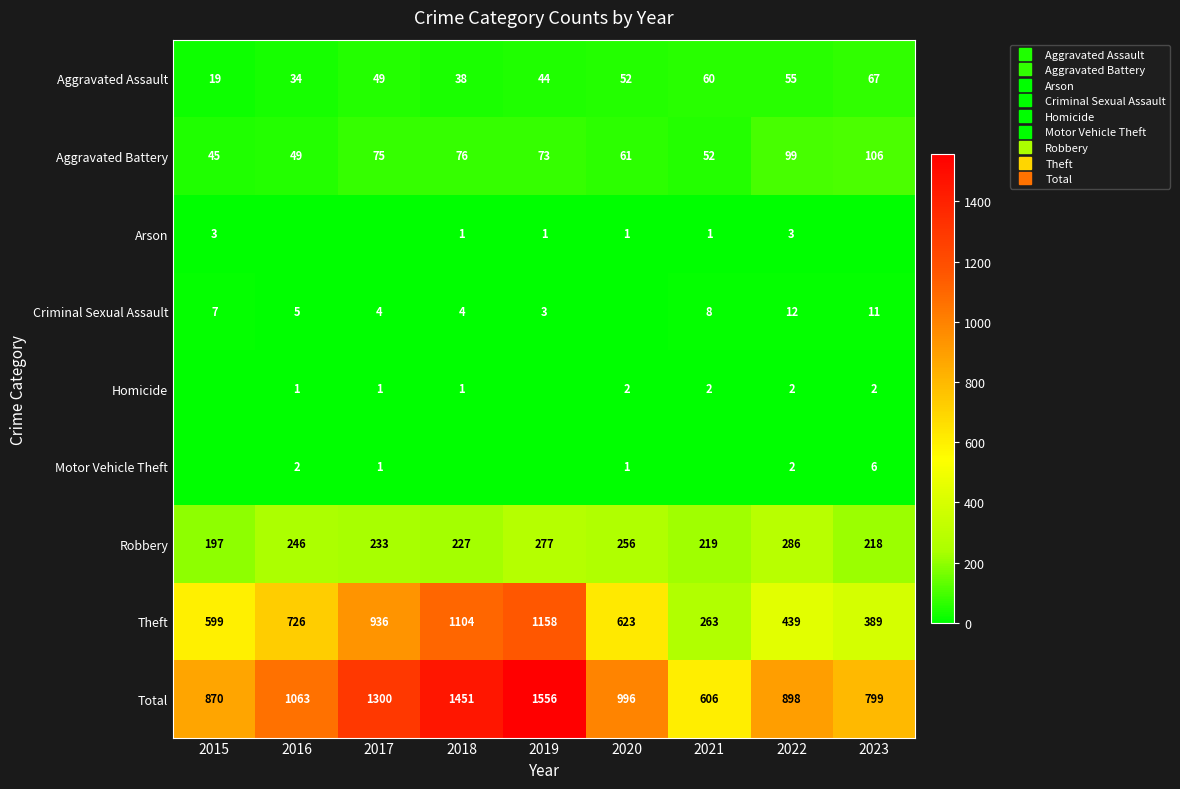

At how many categories does at least one series exceed 760?

8